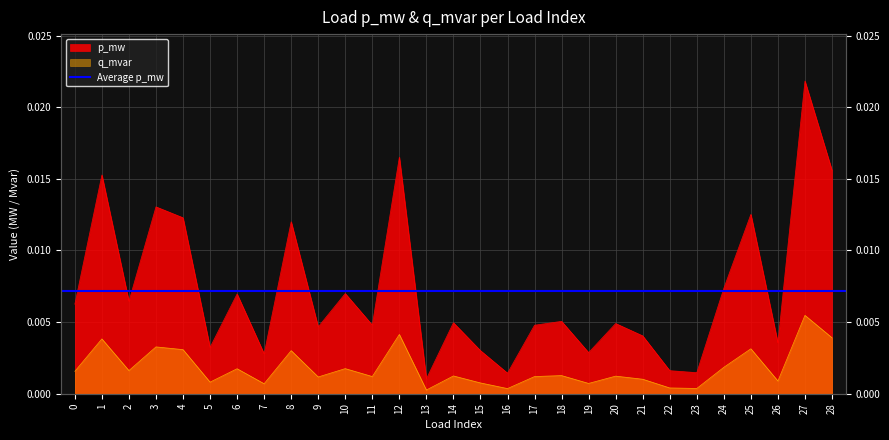

At which category is the sum across all series the highest?

27